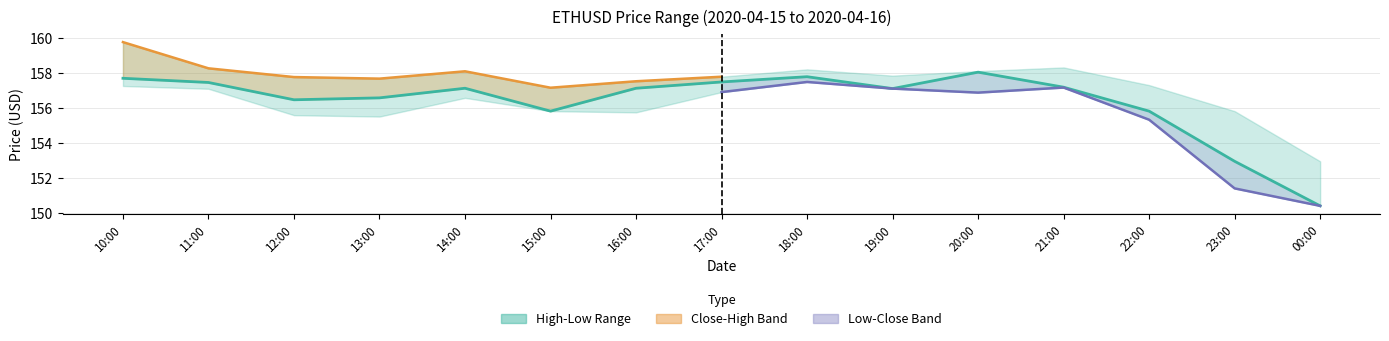

List the labels in order of value, smallest first.

00:00, 23:00, 15:00, 22:00, 12:00, 13:00, 19:00, 14:00, 16:00, 21:00, 11:00, 17:00, 10:00, 18:00, 20:00